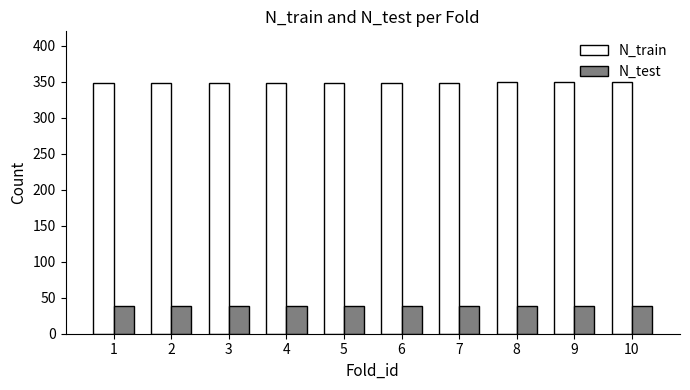

What is the difference between the highest and lowest values at 4?

309